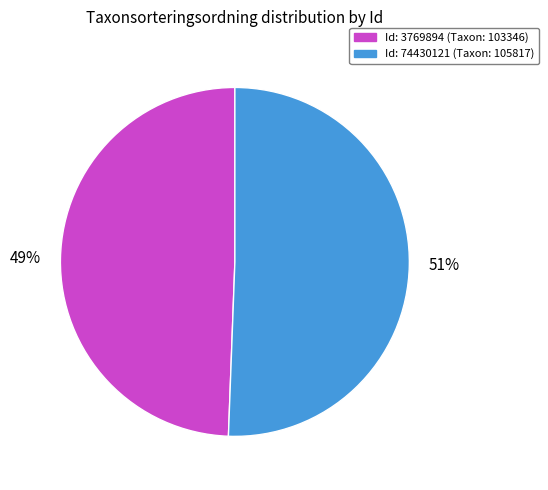

To the nearest percent, what is the average slice percentage?

50%